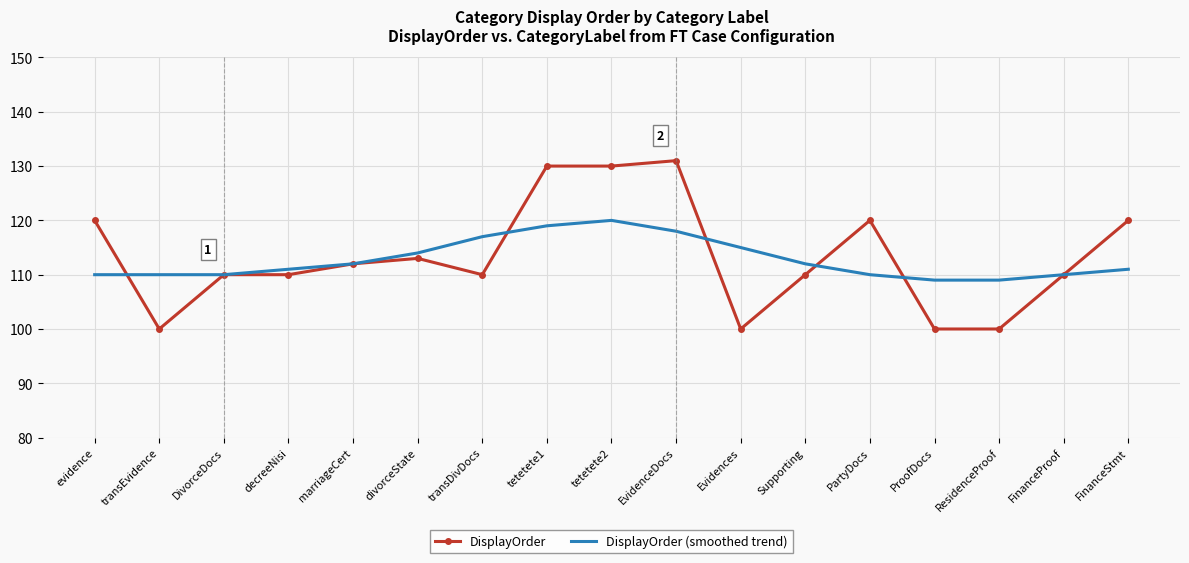

Is the value of DisplayOrder (smoothed trend) at tetetete2 greater than the value of DisplayOrder at FinanceProof?

Yes